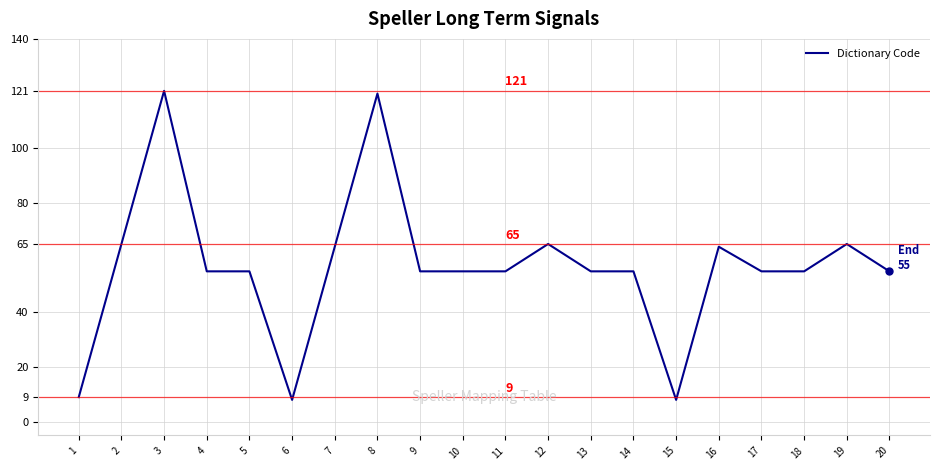

Between 5 and 2, which is larger?

2